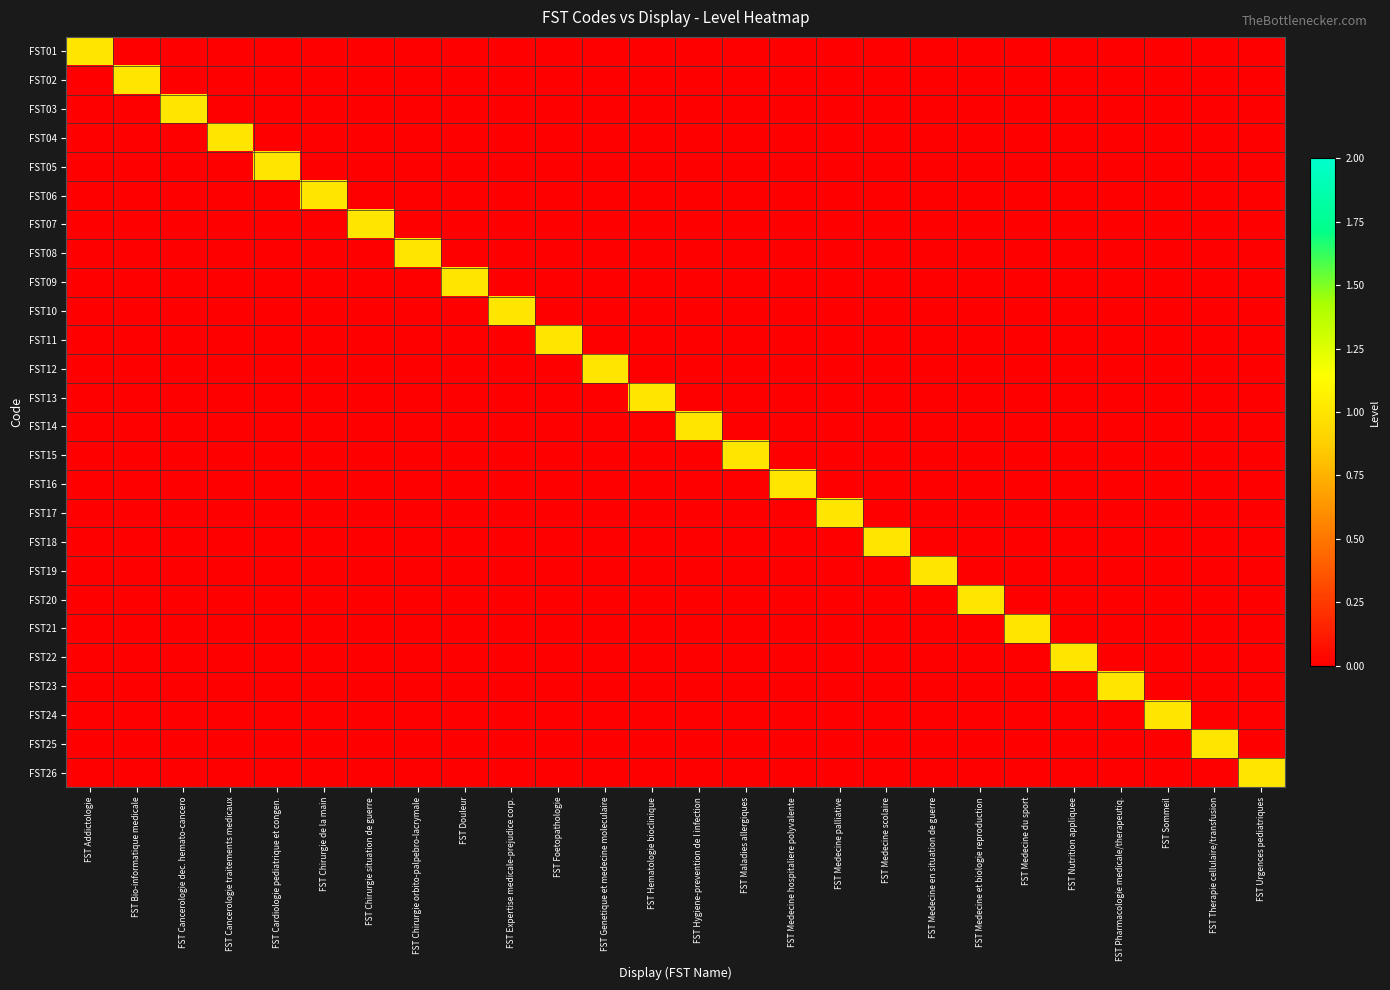

Reading left to right, extract all data points from this chart.

FST01: FST Addictologie=1	FST Bio-informatique medicale=0	FST Cancerologie dec. hemato-cancero=0	FST Cancerologie traitements medicaux=0	FST Cardiologie pediatrique et congen.=0	FST Chirurgie de la main=0	FST Chirurgie situation de guerre=0	FST Chirurgie orbito-palpebro-lacrymale=0	FST Douleur=0	FST Expertise medicale-prejudice corp.=0	FST Foetopathologie=0	FST Genetique et medecine moleculaire=0	FST Hematologie bioclinique=0	FST Hygiene-prevention de l infection=0	FST Maladies allergiques=0	FST Medecine hospitaliere polyvalente=0	FST Medecine palliative=0	FST Medecine scolaire=0	FST Medecine en situation de guerre=0	FST Medecine et biologie reproduction=0	FST Medecine du sport=0	FST Nutrition appliquee=0	FST Pharmacologie medicale/therapeutiq.=0	FST Sommeil=0	FST Therapie cellulaire/transfusion=0	FST Urgences pediatriques=0
FST02: FST Addictologie=0	FST Bio-informatique medicale=1	FST Cancerologie dec. hemato-cancero=0	FST Cancerologie traitements medicaux=0	FST Cardiologie pediatrique et congen.=0	FST Chirurgie de la main=0	FST Chirurgie situation de guerre=0	FST Chirurgie orbito-palpebro-lacrymale=0	FST Douleur=0	FST Expertise medicale-prejudice corp.=0	FST Foetopathologie=0	FST Genetique et medecine moleculaire=0	FST Hematologie bioclinique=0	FST Hygiene-prevention de l infection=0	FST Maladies allergiques=0	FST Medecine hospitaliere polyvalente=0	FST Medecine palliative=0	FST Medecine scolaire=0	FST Medecine en situation de guerre=0	FST Medecine et biologie reproduction=0	FST Medecine du sport=0	FST Nutrition appliquee=0	FST Pharmacologie medicale/therapeutiq.=0	FST Sommeil=0	FST Therapie cellulaire/transfusion=0	FST Urgences pediatriques=0
FST03: FST Addictologie=0	FST Bio-informatique medicale=0	FST Cancerologie dec. hemato-cancero=1	FST Cancerologie traitements medicaux=0	FST Cardiologie pediatrique et congen.=0	FST Chirurgie de la main=0	FST Chirurgie situation de guerre=0	FST Chirurgie orbito-palpebro-lacrymale=0	FST Douleur=0	FST Expertise medicale-prejudice corp.=0	FST Foetopathologie=0	FST Genetique et medecine moleculaire=0	FST Hematologie bioclinique=0	FST Hygiene-prevention de l infection=0	FST Maladies allergiques=0	FST Medecine hospitaliere polyvalente=0	FST Medecine palliative=0	FST Medecine scolaire=0	FST Medecine en situation de guerre=0	FST Medecine et biologie reproduction=0	FST Medecine du sport=0	FST Nutrition appliquee=0	FST Pharmacologie medicale/therapeutiq.=0	FST Sommeil=0	FST Therapie cellulaire/transfusion=0	FST Urgences pediatriques=0
FST04: FST Addictologie=0	FST Bio-informatique medicale=0	FST Cancerologie dec. hemato-cancero=0	FST Cancerologie traitements medicaux=1	FST Cardiologie pediatrique et congen.=0	FST Chirurgie de la main=0	FST Chirurgie situation de guerre=0	FST Chirurgie orbito-palpebro-lacrymale=0	FST Douleur=0	FST Expertise medicale-prejudice corp.=0	FST Foetopathologie=0	FST Genetique et medecine moleculaire=0	FST Hematologie bioclinique=0	FST Hygiene-prevention de l infection=0	FST Maladies allergiques=0	FST Medecine hospitaliere polyvalente=0	FST Medecine palliative=0	FST Medecine scolaire=0	FST Medecine en situation de guerre=0	FST Medecine et biologie reproduction=0	FST Medecine du sport=0	FST Nutrition appliquee=0	FST Pharmacologie medicale/therapeutiq.=0	FST Sommeil=0	FST Therapie cellulaire/transfusion=0	FST Urgences pediatriques=0
FST05: FST Addictologie=0	FST Bio-informatique medicale=0	FST Cancerologie dec. hemato-cancero=0	FST Cancerologie traitements medicaux=0	FST Cardiologie pediatrique et congen.=1	FST Chirurgie de la main=0	FST Chirurgie situation de guerre=0	FST Chirurgie orbito-palpebro-lacrymale=0	FST Douleur=0	FST Expertise medicale-prejudice corp.=0	FST Foetopathologie=0	FST Genetique et medecine moleculaire=0	FST Hematologie bioclinique=0	FST Hygiene-prevention de l infection=0	FST Maladies allergiques=0	FST Medecine hospitaliere polyvalente=0	FST Medecine palliative=0	FST Medecine scolaire=0	FST Medecine en situation de guerre=0	FST Medecine et biologie reproduction=0	FST Medecine du sport=0	FST Nutrition appliquee=0	FST Pharmacologie medicale/therapeutiq.=0	FST Sommeil=0	FST Therapie cellulaire/transfusion=0	FST Urgences pediatriques=0
FST06: FST Addictologie=0	FST Bio-informatique medicale=0	FST Cancerologie dec. hemato-cancero=0	FST Cancerologie traitements medicaux=0	FST Cardiologie pediatrique et congen.=0	FST Chirurgie de la main=1	FST Chirurgie situation de guerre=0	FST Chirurgie orbito-palpebro-lacrymale=0	FST Douleur=0	FST Expertise medicale-prejudice corp.=0	FST Foetopathologie=0	FST Genetique et medecine moleculaire=0	FST Hematologie bioclinique=0	FST Hygiene-prevention de l infection=0	FST Maladies allergiques=0	FST Medecine hospitaliere polyvalente=0	FST Medecine palliative=0	FST Medecine scolaire=0	FST Medecine en situation de guerre=0	FST Medecine et biologie reproduction=0	FST Medecine du sport=0	FST Nutrition appliquee=0	FST Pharmacologie medicale/therapeutiq.=0	FST Sommeil=0	FST Therapie cellulaire/transfusion=0	FST Urgences pediatriques=0
FST07: FST Addictologie=0	FST Bio-informatique medicale=0	FST Cancerologie dec. hemato-cancero=0	FST Cancerologie traitements medicaux=0	FST Cardiologie pediatrique et congen.=0	FST Chirurgie de la main=0	FST Chirurgie situation de guerre=1	FST Chirurgie orbito-palpebro-lacrymale=0	FST Douleur=0	FST Expertise medicale-prejudice corp.=0	FST Foetopathologie=0	FST Genetique et medecine moleculaire=0	FST Hematologie bioclinique=0	FST Hygiene-prevention de l infection=0	FST Maladies allergiques=0	FST Medecine hospitaliere polyvalente=0	FST Medecine palliative=0	FST Medecine scolaire=0	FST Medecine en situation de guerre=0	FST Medecine et biologie reproduction=0	FST Medecine du sport=0	FST Nutrition appliquee=0	FST Pharmacologie medicale/therapeutiq.=0	FST Sommeil=0	FST Therapie cellulaire/transfusion=0	FST Urgences pediatriques=0
FST08: FST Addictologie=0	FST Bio-informatique medicale=0	FST Cancerologie dec. hemato-cancero=0	FST Cancerologie traitements medicaux=0	FST Cardiologie pediatrique et congen.=0	FST Chirurgie de la main=0	FST Chirurgie situation de guerre=0	FST Chirurgie orbito-palpebro-lacrymale=1	FST Douleur=0	FST Expertise medicale-prejudice corp.=0	FST Foetopathologie=0	FST Genetique et medecine moleculaire=0	FST Hematologie bioclinique=0	FST Hygiene-prevention de l infection=0	FST Maladies allergiques=0	FST Medecine hospitaliere polyvalente=0	FST Medecine palliative=0	FST Medecine scolaire=0	FST Medecine en situation de guerre=0	FST Medecine et biologie reproduction=0	FST Medecine du sport=0	FST Nutrition appliquee=0	FST Pharmacologie medicale/therapeutiq.=0	FST Sommeil=0	FST Therapie cellulaire/transfusion=0	FST Urgences pediatriques=0
FST09: FST Addictologie=0	FST Bio-informatique medicale=0	FST Cancerologie dec. hemato-cancero=0	FST Cancerologie traitements medicaux=0	FST Cardiologie pediatrique et congen.=0	FST Chirurgie de la main=0	FST Chirurgie situation de guerre=0	FST Chirurgie orbito-palpebro-lacrymale=0	FST Douleur=1	FST Expertise medicale-prejudice corp.=0	FST Foetopathologie=0	FST Genetique et medecine moleculaire=0	FST Hematologie bioclinique=0	FST Hygiene-prevention de l infection=0	FST Maladies allergiques=0	FST Medecine hospitaliere polyvalente=0	FST Medecine palliative=0	FST Medecine scolaire=0	FST Medecine en situation de guerre=0	FST Medecine et biologie reproduction=0	FST Medecine du sport=0	FST Nutrition appliquee=0	FST Pharmacologie medicale/therapeutiq.=0	FST Sommeil=0	FST Therapie cellulaire/transfusion=0	FST Urgences pediatriques=0
FST10: FST Addictologie=0	FST Bio-informatique medicale=0	FST Cancerologie dec. hemato-cancero=0	FST Cancerologie traitements medicaux=0	FST Cardiologie pediatrique et congen.=0	FST Chirurgie de la main=0	FST Chirurgie situation de guerre=0	FST Chirurgie orbito-palpebro-lacrymale=0	FST Douleur=0	FST Expertise medicale-prejudice corp.=1	FST Foetopathologie=0	FST Genetique et medecine moleculaire=0	FST Hematologie bioclinique=0	FST Hygiene-prevention de l infection=0	FST Maladies allergiques=0	FST Medecine hospitaliere polyvalente=0	FST Medecine palliative=0	FST Medecine scolaire=0	FST Medecine en situation de guerre=0	FST Medecine et biologie reproduction=0	FST Medecine du sport=0	FST Nutrition appliquee=0	FST Pharmacologie medicale/therapeutiq.=0	FST Sommeil=0	FST Therapie cellulaire/transfusion=0	FST Urgences pediatriques=0
FST11: FST Addictologie=0	FST Bio-informatique medicale=0	FST Cancerologie dec. hemato-cancero=0	FST Cancerologie traitements medicaux=0	FST Cardiologie pediatrique et congen.=0	FST Chirurgie de la main=0	FST Chirurgie situation de guerre=0	FST Chirurgie orbito-palpebro-lacrymale=0	FST Douleur=0	FST Expertise medicale-prejudice corp.=0	FST Foetopathologie=1	FST Genetique et medecine moleculaire=0	FST Hematologie bioclinique=0	FST Hygiene-prevention de l infection=0	FST Maladies allergiques=0	FST Medecine hospitaliere polyvalente=0	FST Medecine palliative=0	FST Medecine scolaire=0	FST Medecine en situation de guerre=0	FST Medecine et biologie reproduction=0	FST Medecine du sport=0	FST Nutrition appliquee=0	FST Pharmacologie medicale/therapeutiq.=0	FST Sommeil=0	FST Therapie cellulaire/transfusion=0	FST Urgences pediatriques=0
FST12: FST Addictologie=0	FST Bio-informatique medicale=0	FST Cancerologie dec. hemato-cancero=0	FST Cancerologie traitements medicaux=0	FST Cardiologie pediatrique et congen.=0	FST Chirurgie de la main=0	FST Chirurgie situation de guerre=0	FST Chirurgie orbito-palpebro-lacrymale=0	FST Douleur=0	FST Expertise medicale-prejudice corp.=0	FST Foetopathologie=0	FST Genetique et medecine moleculaire=1	FST Hematologie bioclinique=0	FST Hygiene-prevention de l infection=0	FST Maladies allergiques=0	FST Medecine hospitaliere polyvalente=0	FST Medecine palliative=0	FST Medecine scolaire=0	FST Medecine en situation de guerre=0	FST Medecine et biologie reproduction=0	FST Medecine du sport=0	FST Nutrition appliquee=0	FST Pharmacologie medicale/therapeutiq.=0	FST Sommeil=0	FST Therapie cellulaire/transfusion=0	FST Urgences pediatriques=0
FST13: FST Addictologie=0	FST Bio-informatique medicale=0	FST Cancerologie dec. hemato-cancero=0	FST Cancerologie traitements medicaux=0	FST Cardiologie pediatrique et congen.=0	FST Chirurgie de la main=0	FST Chirurgie situation de guerre=0	FST Chirurgie orbito-palpebro-lacrymale=0	FST Douleur=0	FST Expertise medicale-prejudice corp.=0	FST Foetopathologie=0	FST Genetique et medecine moleculaire=0	FST Hematologie bioclinique=1	FST Hygiene-prevention de l infection=0	FST Maladies allergiques=0	FST Medecine hospitaliere polyvalente=0	FST Medecine palliative=0	FST Medecine scolaire=0	FST Medecine en situation de guerre=0	FST Medecine et biologie reproduction=0	FST Medecine du sport=0	FST Nutrition appliquee=0	FST Pharmacologie medicale/therapeutiq.=0	FST Sommeil=0	FST Therapie cellulaire/transfusion=0	FST Urgences pediatriques=0
FST14: FST Addictologie=0	FST Bio-informatique medicale=0	FST Cancerologie dec. hemato-cancero=0	FST Cancerologie traitements medicaux=0	FST Cardiologie pediatrique et congen.=0	FST Chirurgie de la main=0	FST Chirurgie situation de guerre=0	FST Chirurgie orbito-palpebro-lacrymale=0	FST Douleur=0	FST Expertise medicale-prejudice corp.=0	FST Foetopathologie=0	FST Genetique et medecine moleculaire=0	FST Hematologie bioclinique=0	FST Hygiene-prevention de l infection=1	FST Maladies allergiques=0	FST Medecine hospitaliere polyvalente=0	FST Medecine palliative=0	FST Medecine scolaire=0	FST Medecine en situation de guerre=0	FST Medecine et biologie reproduction=0	FST Medecine du sport=0	FST Nutrition appliquee=0	FST Pharmacologie medicale/therapeutiq.=0	FST Sommeil=0	FST Therapie cellulaire/transfusion=0	FST Urgences pediatriques=0
FST15: FST Addictologie=0	FST Bio-informatique medicale=0	FST Cancerologie dec. hemato-cancero=0	FST Cancerologie traitements medicaux=0	FST Cardiologie pediatrique et congen.=0	FST Chirurgie de la main=0	FST Chirurgie situation de guerre=0	FST Chirurgie orbito-palpebro-lacrymale=0	FST Douleur=0	FST Expertise medicale-prejudice corp.=0	FST Foetopathologie=0	FST Genetique et medecine moleculaire=0	FST Hematologie bioclinique=0	FST Hygiene-prevention de l infection=0	FST Maladies allergiques=1	FST Medecine hospitaliere polyvalente=0	FST Medecine palliative=0	FST Medecine scolaire=0	FST Medecine en situation de guerre=0	FST Medecine et biologie reproduction=0	FST Medecine du sport=0	FST Nutrition appliquee=0	FST Pharmacologie medicale/therapeutiq.=0	FST Sommeil=0	FST Therapie cellulaire/transfusion=0	FST Urgences pediatriques=0
FST16: FST Addictologie=0	FST Bio-informatique medicale=0	FST Cancerologie dec. hemato-cancero=0	FST Cancerologie traitements medicaux=0	FST Cardiologie pediatrique et congen.=0	FST Chirurgie de la main=0	FST Chirurgie situation de guerre=0	FST Chirurgie orbito-palpebro-lacrymale=0	FST Douleur=0	FST Expertise medicale-prejudice corp.=0	FST Foetopathologie=0	FST Genetique et medecine moleculaire=0	FST Hematologie bioclinique=0	FST Hygiene-prevention de l infection=0	FST Maladies allergiques=0	FST Medecine hospitaliere polyvalente=1	FST Medecine palliative=0	FST Medecine scolaire=0	FST Medecine en situation de guerre=0	FST Medecine et biologie reproduction=0	FST Medecine du sport=0	FST Nutrition appliquee=0	FST Pharmacologie medicale/therapeutiq.=0	FST Sommeil=0	FST Therapie cellulaire/transfusion=0	FST Urgences pediatriques=0
FST17: FST Addictologie=0	FST Bio-informatique medicale=0	FST Cancerologie dec. hemato-cancero=0	FST Cancerologie traitements medicaux=0	FST Cardiologie pediatrique et congen.=0	FST Chirurgie de la main=0	FST Chirurgie situation de guerre=0	FST Chirurgie orbito-palpebro-lacrymale=0	FST Douleur=0	FST Expertise medicale-prejudice corp.=0	FST Foetopathologie=0	FST Genetique et medecine moleculaire=0	FST Hematologie bioclinique=0	FST Hygiene-prevention de l infection=0	FST Maladies allergiques=0	FST Medecine hospitaliere polyvalente=0	FST Medecine palliative=1	FST Medecine scolaire=0	FST Medecine en situation de guerre=0	FST Medecine et biologie reproduction=0	FST Medecine du sport=0	FST Nutrition appliquee=0	FST Pharmacologie medicale/therapeutiq.=0	FST Sommeil=0	FST Therapie cellulaire/transfusion=0	FST Urgences pediatriques=0
FST18: FST Addictologie=0	FST Bio-informatique medicale=0	FST Cancerologie dec. hemato-cancero=0	FST Cancerologie traitements medicaux=0	FST Cardiologie pediatrique et congen.=0	FST Chirurgie de la main=0	FST Chirurgie situation de guerre=0	FST Chirurgie orbito-palpebro-lacrymale=0	FST Douleur=0	FST Expertise medicale-prejudice corp.=0	FST Foetopathologie=0	FST Genetique et medecine moleculaire=0	FST Hematologie bioclinique=0	FST Hygiene-prevention de l infection=0	FST Maladies allergiques=0	FST Medecine hospitaliere polyvalente=0	FST Medecine palliative=0	FST Medecine scolaire=1	FST Medecine en situation de guerre=0	FST Medecine et biologie reproduction=0	FST Medecine du sport=0	FST Nutrition appliquee=0	FST Pharmacologie medicale/therapeutiq.=0	FST Sommeil=0	FST Therapie cellulaire/transfusion=0	FST Urgences pediatriques=0
FST19: FST Addictologie=0	FST Bio-informatique medicale=0	FST Cancerologie dec. hemato-cancero=0	FST Cancerologie traitements medicaux=0	FST Cardiologie pediatrique et congen.=0	FST Chirurgie de la main=0	FST Chirurgie situation de guerre=0	FST Chirurgie orbito-palpebro-lacrymale=0	FST Douleur=0	FST Expertise medicale-prejudice corp.=0	FST Foetopathologie=0	FST Genetique et medecine moleculaire=0	FST Hematologie bioclinique=0	FST Hygiene-prevention de l infection=0	FST Maladies allergiques=0	FST Medecine hospitaliere polyvalente=0	FST Medecine palliative=0	FST Medecine scolaire=0	FST Medecine en situation de guerre=1	FST Medecine et biologie reproduction=0	FST Medecine du sport=0	FST Nutrition appliquee=0	FST Pharmacologie medicale/therapeutiq.=0	FST Sommeil=0	FST Therapie cellulaire/transfusion=0	FST Urgences pediatriques=0
FST20: FST Addictologie=0	FST Bio-informatique medicale=0	FST Cancerologie dec. hemato-cancero=0	FST Cancerologie traitements medicaux=0	FST Cardiologie pediatrique et congen.=0	FST Chirurgie de la main=0	FST Chirurgie situation de guerre=0	FST Chirurgie orbito-palpebro-lacrymale=0	FST Douleur=0	FST Expertise medicale-prejudice corp.=0	FST Foetopathologie=0	FST Genetique et medecine moleculaire=0	FST Hematologie bioclinique=0	FST Hygiene-prevention de l infection=0	FST Maladies allergiques=0	FST Medecine hospitaliere polyvalente=0	FST Medecine palliative=0	FST Medecine scolaire=0	FST Medecine en situation de guerre=0	FST Medecine et biologie reproduction=1	FST Medecine du sport=0	FST Nutrition appliquee=0	FST Pharmacologie medicale/therapeutiq.=0	FST Sommeil=0	FST Therapie cellulaire/transfusion=0	FST Urgences pediatriques=0
FST21: FST Addictologie=0	FST Bio-informatique medicale=0	FST Cancerologie dec. hemato-cancero=0	FST Cancerologie traitements medicaux=0	FST Cardiologie pediatrique et congen.=0	FST Chirurgie de la main=0	FST Chirurgie situation de guerre=0	FST Chirurgie orbito-palpebro-lacrymale=0	FST Douleur=0	FST Expertise medicale-prejudice corp.=0	FST Foetopathologie=0	FST Genetique et medecine moleculaire=0	FST Hematologie bioclinique=0	FST Hygiene-prevention de l infection=0	FST Maladies allergiques=0	FST Medecine hospitaliere polyvalente=0	FST Medecine palliative=0	FST Medecine scolaire=0	FST Medecine en situation de guerre=0	FST Medecine et biologie reproduction=0	FST Medecine du sport=1	FST Nutrition appliquee=0	FST Pharmacologie medicale/therapeutiq.=0	FST Sommeil=0	FST Therapie cellulaire/transfusion=0	FST Urgences pediatriques=0
FST22: FST Addictologie=0	FST Bio-informatique medicale=0	FST Cancerologie dec. hemato-cancero=0	FST Cancerologie traitements medicaux=0	FST Cardiologie pediatrique et congen.=0	FST Chirurgie de la main=0	FST Chirurgie situation de guerre=0	FST Chirurgie orbito-palpebro-lacrymale=0	FST Douleur=0	FST Expertise medicale-prejudice corp.=0	FST Foetopathologie=0	FST Genetique et medecine moleculaire=0	FST Hematologie bioclinique=0	FST Hygiene-prevention de l infection=0	FST Maladies allergiques=0	FST Medecine hospitaliere polyvalente=0	FST Medecine palliative=0	FST Medecine scolaire=0	FST Medecine en situation de guerre=0	FST Medecine et biologie reproduction=0	FST Medecine du sport=0	FST Nutrition appliquee=1	FST Pharmacologie medicale/therapeutiq.=0	FST Sommeil=0	FST Therapie cellulaire/transfusion=0	FST Urgences pediatriques=0
FST23: FST Addictologie=0	FST Bio-informatique medicale=0	FST Cancerologie dec. hemato-cancero=0	FST Cancerologie traitements medicaux=0	FST Cardiologie pediatrique et congen.=0	FST Chirurgie de la main=0	FST Chirurgie situation de guerre=0	FST Chirurgie orbito-palpebro-lacrymale=0	FST Douleur=0	FST Expertise medicale-prejudice corp.=0	FST Foetopathologie=0	FST Genetique et medecine moleculaire=0	FST Hematologie bioclinique=0	FST Hygiene-prevention de l infection=0	FST Maladies allergiques=0	FST Medecine hospitaliere polyvalente=0	FST Medecine palliative=0	FST Medecine scolaire=0	FST Medecine en situation de guerre=0	FST Medecine et biologie reproduction=0	FST Medecine du sport=0	FST Nutrition appliquee=0	FST Pharmacologie medicale/therapeutiq.=1	FST Sommeil=0	FST Therapie cellulaire/transfusion=0	FST Urgences pediatriques=0
FST24: FST Addictologie=0	FST Bio-informatique medicale=0	FST Cancerologie dec. hemato-cancero=0	FST Cancerologie traitements medicaux=0	FST Cardiologie pediatrique et congen.=0	FST Chirurgie de la main=0	FST Chirurgie situation de guerre=0	FST Chirurgie orbito-palpebro-lacrymale=0	FST Douleur=0	FST Expertise medicale-prejudice corp.=0	FST Foetopathologie=0	FST Genetique et medecine moleculaire=0	FST Hematologie bioclinique=0	FST Hygiene-prevention de l infection=0	FST Maladies allergiques=0	FST Medecine hospitaliere polyvalente=0	FST Medecine palliative=0	FST Medecine scolaire=0	FST Medecine en situation de guerre=0	FST Medecine et biologie reproduction=0	FST Medecine du sport=0	FST Nutrition appliquee=0	FST Pharmacologie medicale/therapeutiq.=0	FST Sommeil=1	FST Therapie cellulaire/transfusion=0	FST Urgences pediatriques=0
FST25: FST Addictologie=0	FST Bio-informatique medicale=0	FST Cancerologie dec. hemato-cancero=0	FST Cancerologie traitements medicaux=0	FST Cardiologie pediatrique et congen.=0	FST Chirurgie de la main=0	FST Chirurgie situation de guerre=0	FST Chirurgie orbito-palpebro-lacrymale=0	FST Douleur=0	FST Expertise medicale-prejudice corp.=0	FST Foetopathologie=0	FST Genetique et medecine moleculaire=0	FST Hematologie bioclinique=0	FST Hygiene-prevention de l infection=0	FST Maladies allergiques=0	FST Medecine hospitaliere polyvalente=0	FST Medecine palliative=0	FST Medecine scolaire=0	FST Medecine en situation de guerre=0	FST Medecine et biologie reproduction=0	FST Medecine du sport=0	FST Nutrition appliquee=0	FST Pharmacologie medicale/therapeutiq.=0	FST Sommeil=0	FST Therapie cellulaire/transfusion=1	FST Urgences pediatriques=0
FST26: FST Addictologie=0	FST Bio-informatique medicale=0	FST Cancerologie dec. hemato-cancero=0	FST Cancerologie traitements medicaux=0	FST Cardiologie pediatrique et congen.=0	FST Chirurgie de la main=0	FST Chirurgie situation de guerre=0	FST Chirurgie orbito-palpebro-lacrymale=0	FST Douleur=0	FST Expertise medicale-prejudice corp.=0	FST Foetopathologie=0	FST Genetique et medecine moleculaire=0	FST Hematologie bioclinique=0	FST Hygiene-prevention de l infection=0	FST Maladies allergiques=0	FST Medecine hospitaliere polyvalente=0	FST Medecine palliative=0	FST Medecine scolaire=0	FST Medecine en situation de guerre=0	FST Medecine et biologie reproduction=0	FST Medecine du sport=0	FST Nutrition appliquee=0	FST Pharmacologie medicale/therapeutiq.=0	FST Sommeil=0	FST Therapie cellulaire/transfusion=0	FST Urgences pediatriques=1